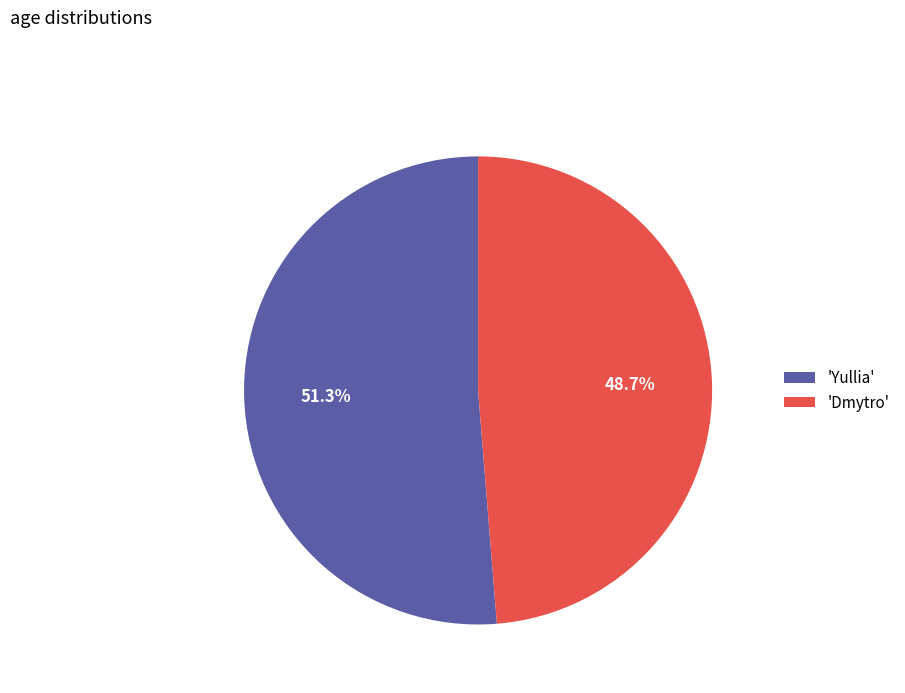

Which has a higher value, 'Dmytro' or 'Yullia'?

'Yullia'